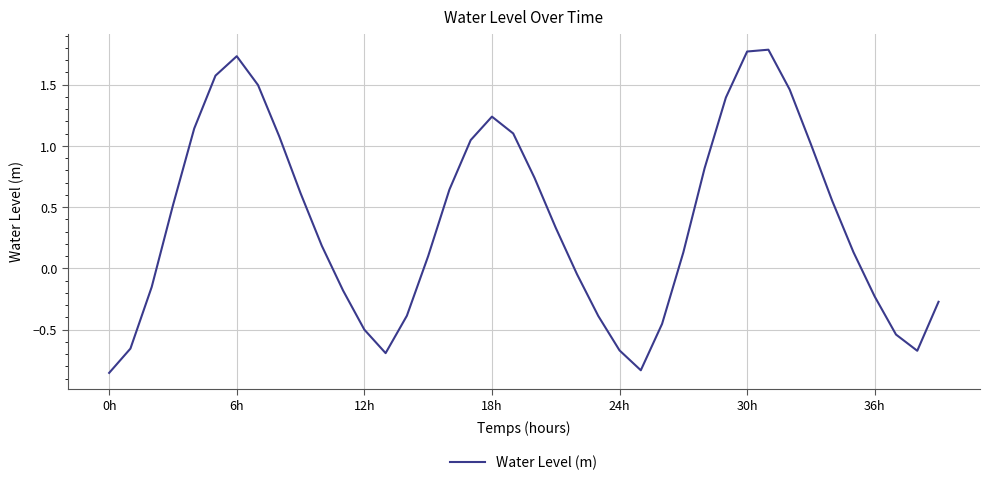

What is the greatest value displayed?

1.8